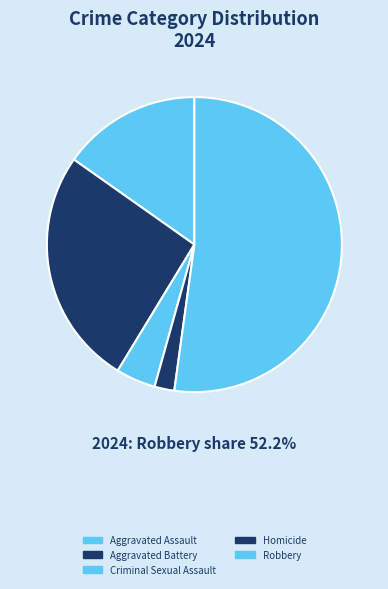

How much of the chart is everything except Homicide?

97.8%